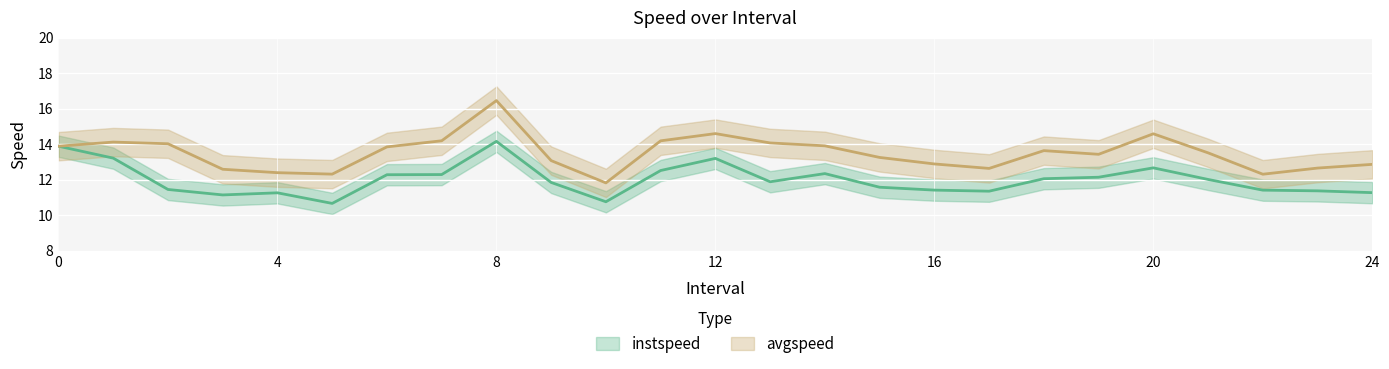

Is the value of avgspeed at 20 greater than the value of instspeed at 1?

Yes